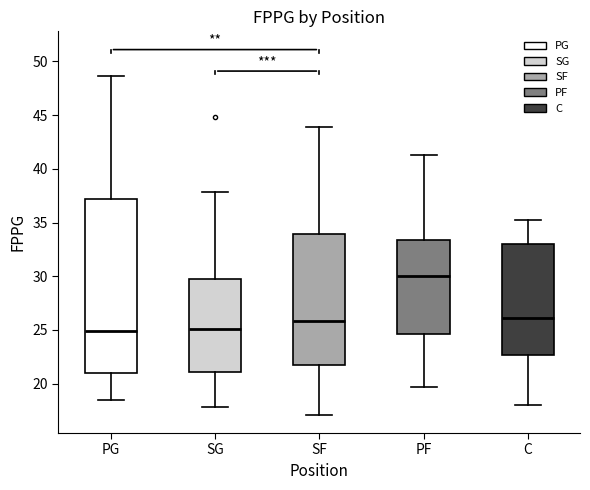

Reading left to right, read every box against the y-axis: the position of its median line, the range the box covers, and the ends of its whiskers. The values are not printed on the chart, so give them approximately, as read against the axis.

PG: median 25.0, box 21.0 to 37.0, whiskers 18.5 to 48.5
SG: median 25.0, box 21.0 to 30.0, whiskers 18.0 to 38.0
SF: median 26.0, box 21.5 to 34.0, whiskers 17.0 to 44.0
PF: median 30.0, box 24.5 to 33.5, whiskers 19.5 to 41.5
C: median 26.0, box 22.5 to 33.0, whiskers 18.0 to 35.0